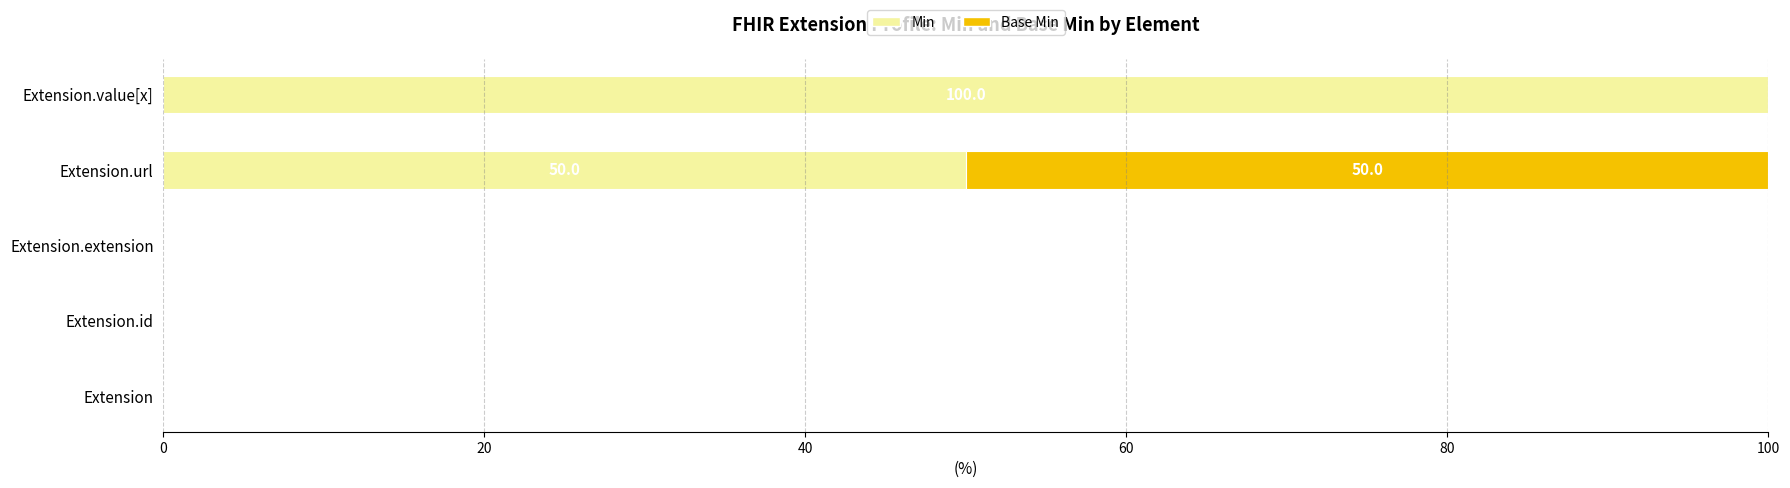

Count the number of categories in the chart.

5